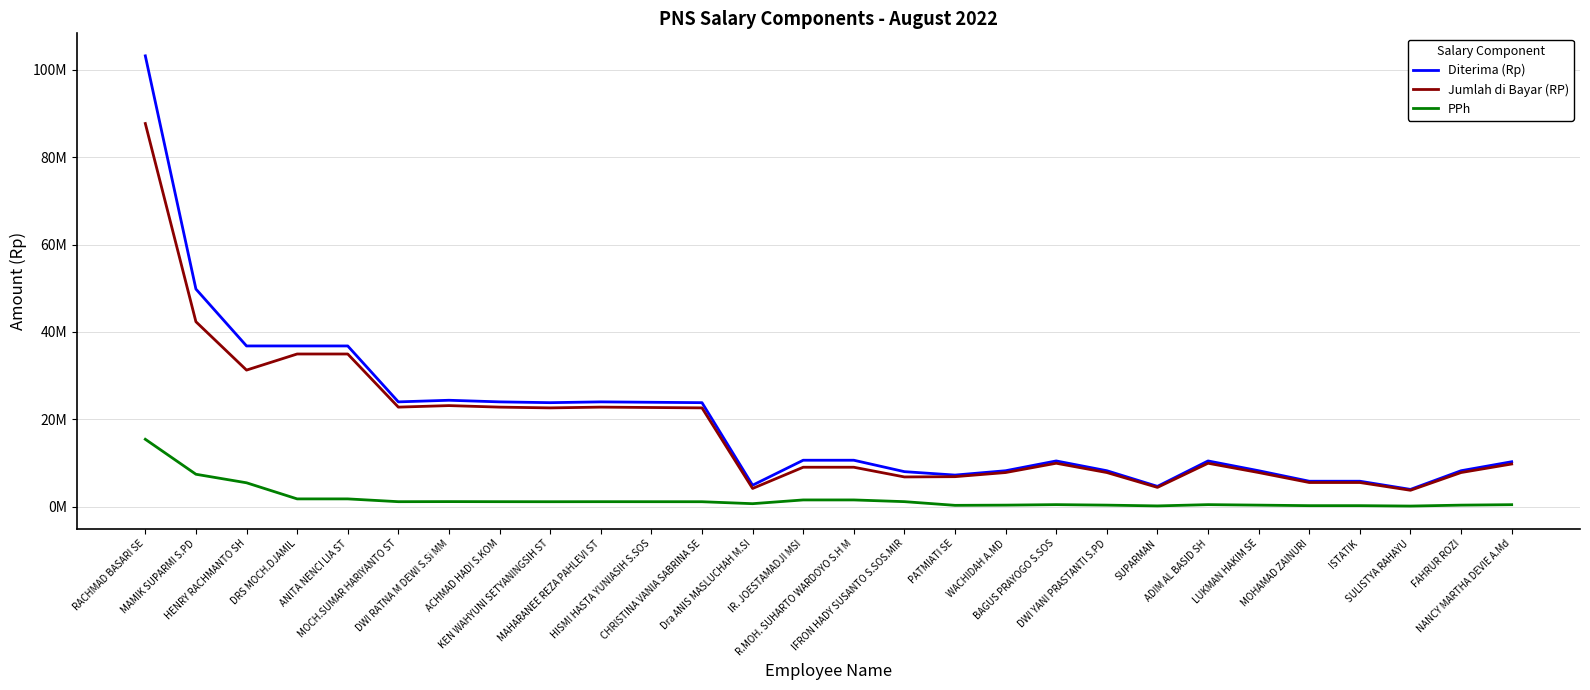

How many distinct data groups are displayed?

3